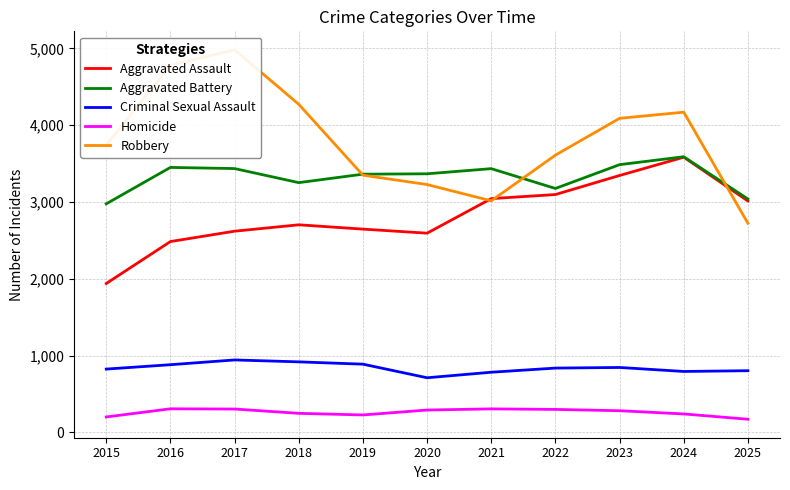

What is the total value across all series at 2021?

10584